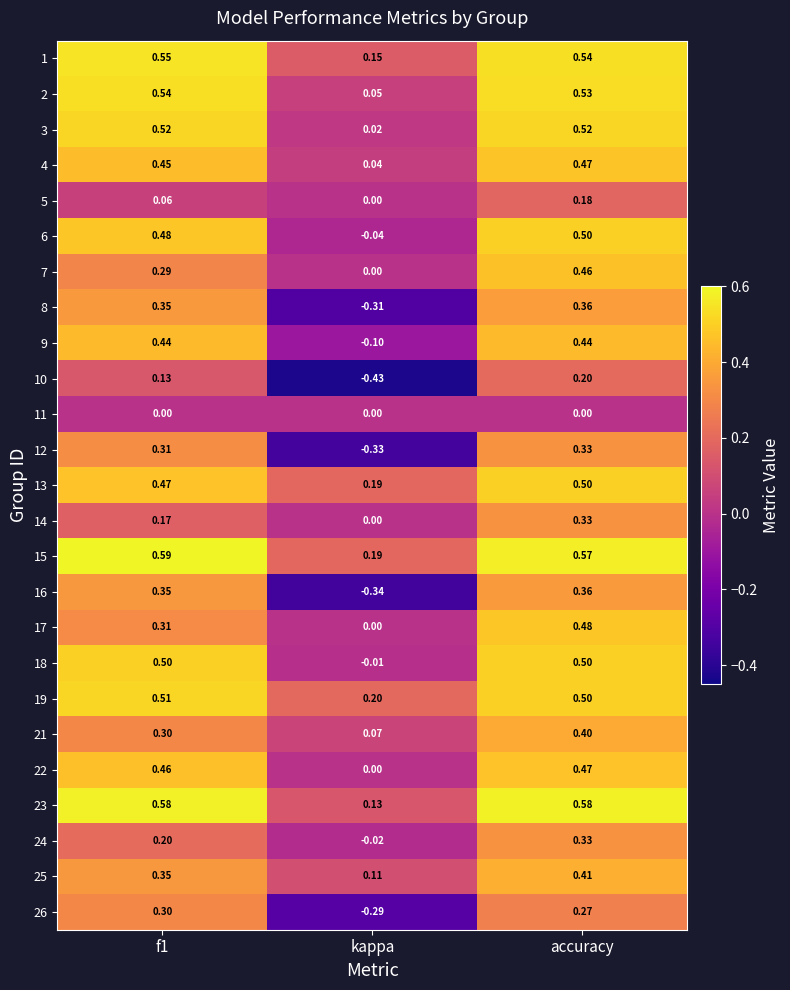

How many categories are shown in the chart?

3